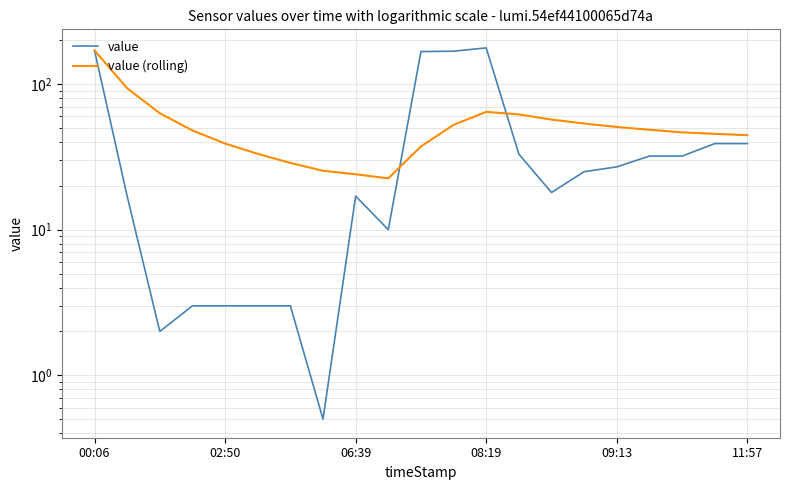

True or false: value (rolling) has a value of 39.7 at 6.

False